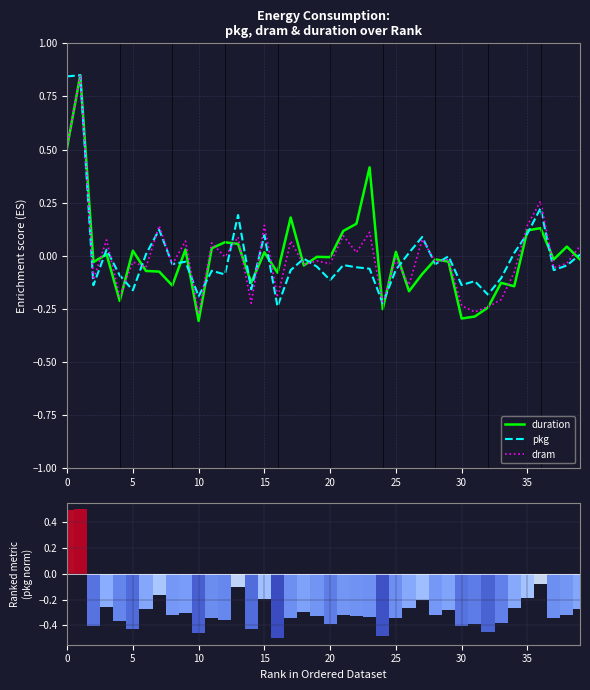

Which series has the largest range (max minus min)?

duration